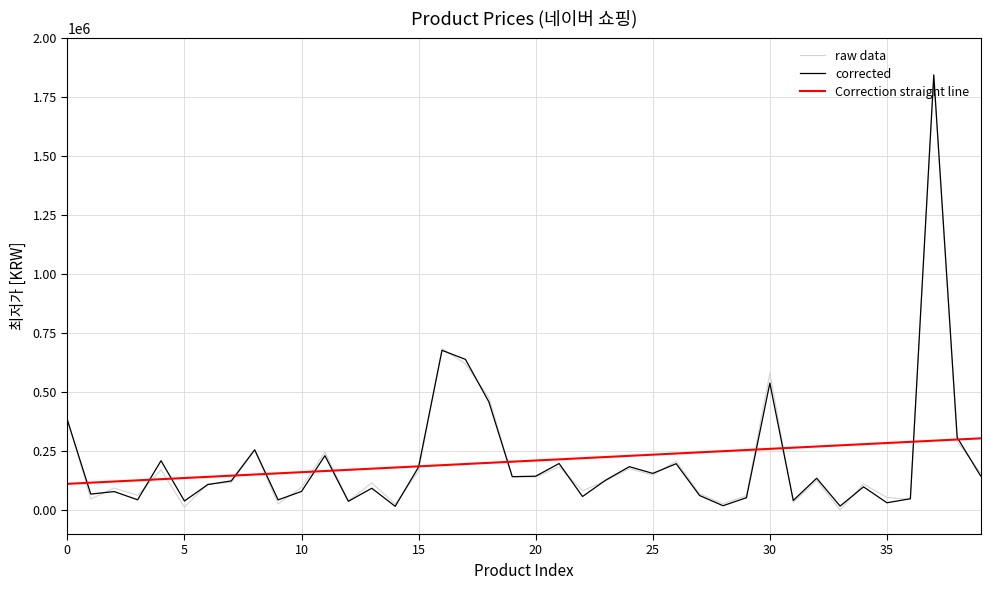

True or false: Correction straight line and raw data cross at least once.

True